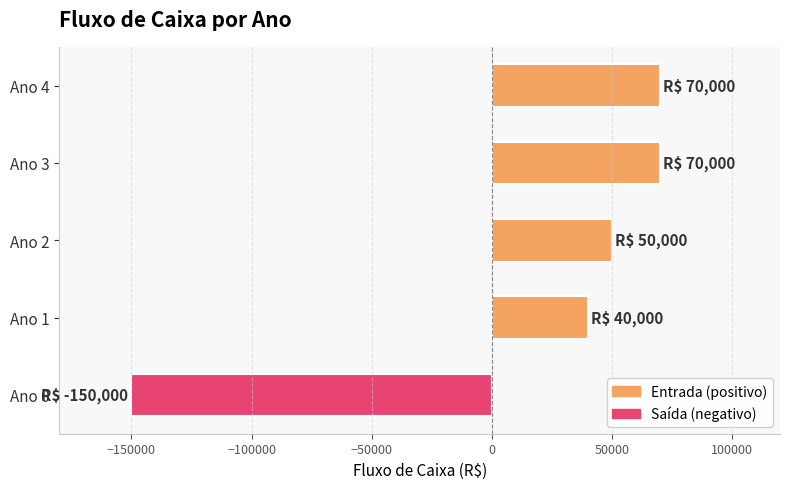

Reading bottom to top, what are all the values shown in this chart?

-150000	40000	50000	70000	70000